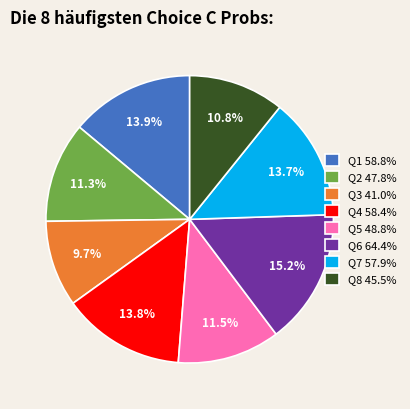

What is the largest slice in the pie chart?

Q6 64.4%